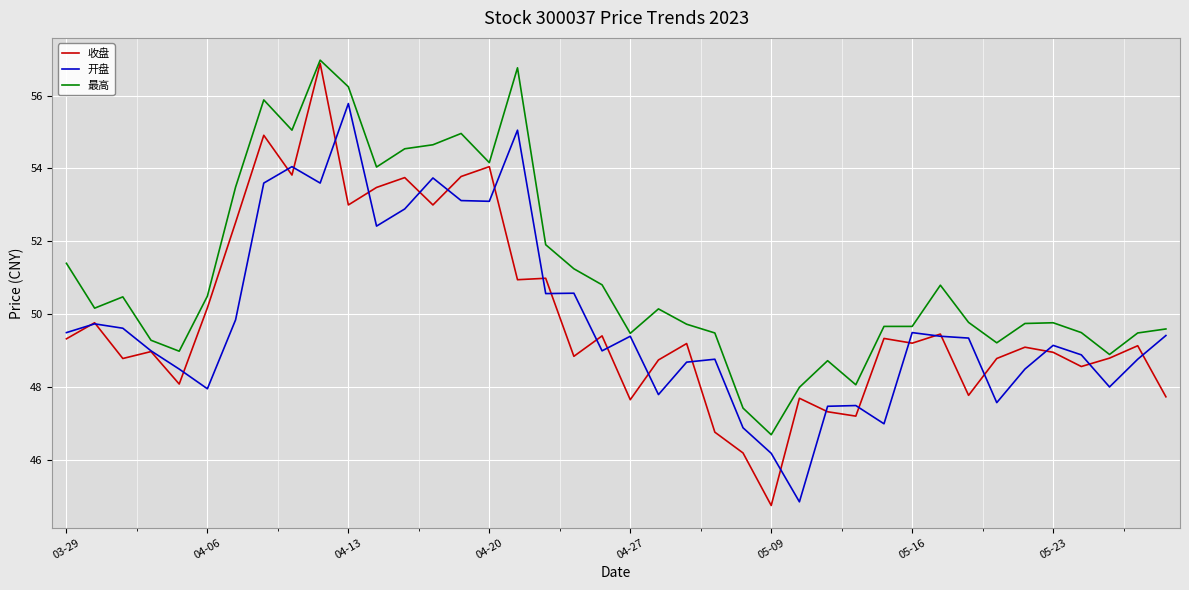

How many lines are shown in the chart?

3